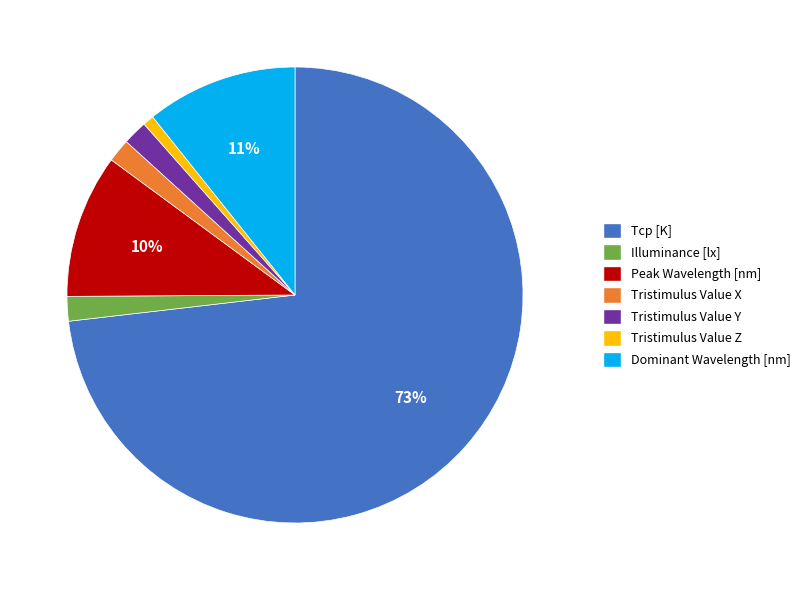

To the nearest percent, what is the average slice percentage?

14%